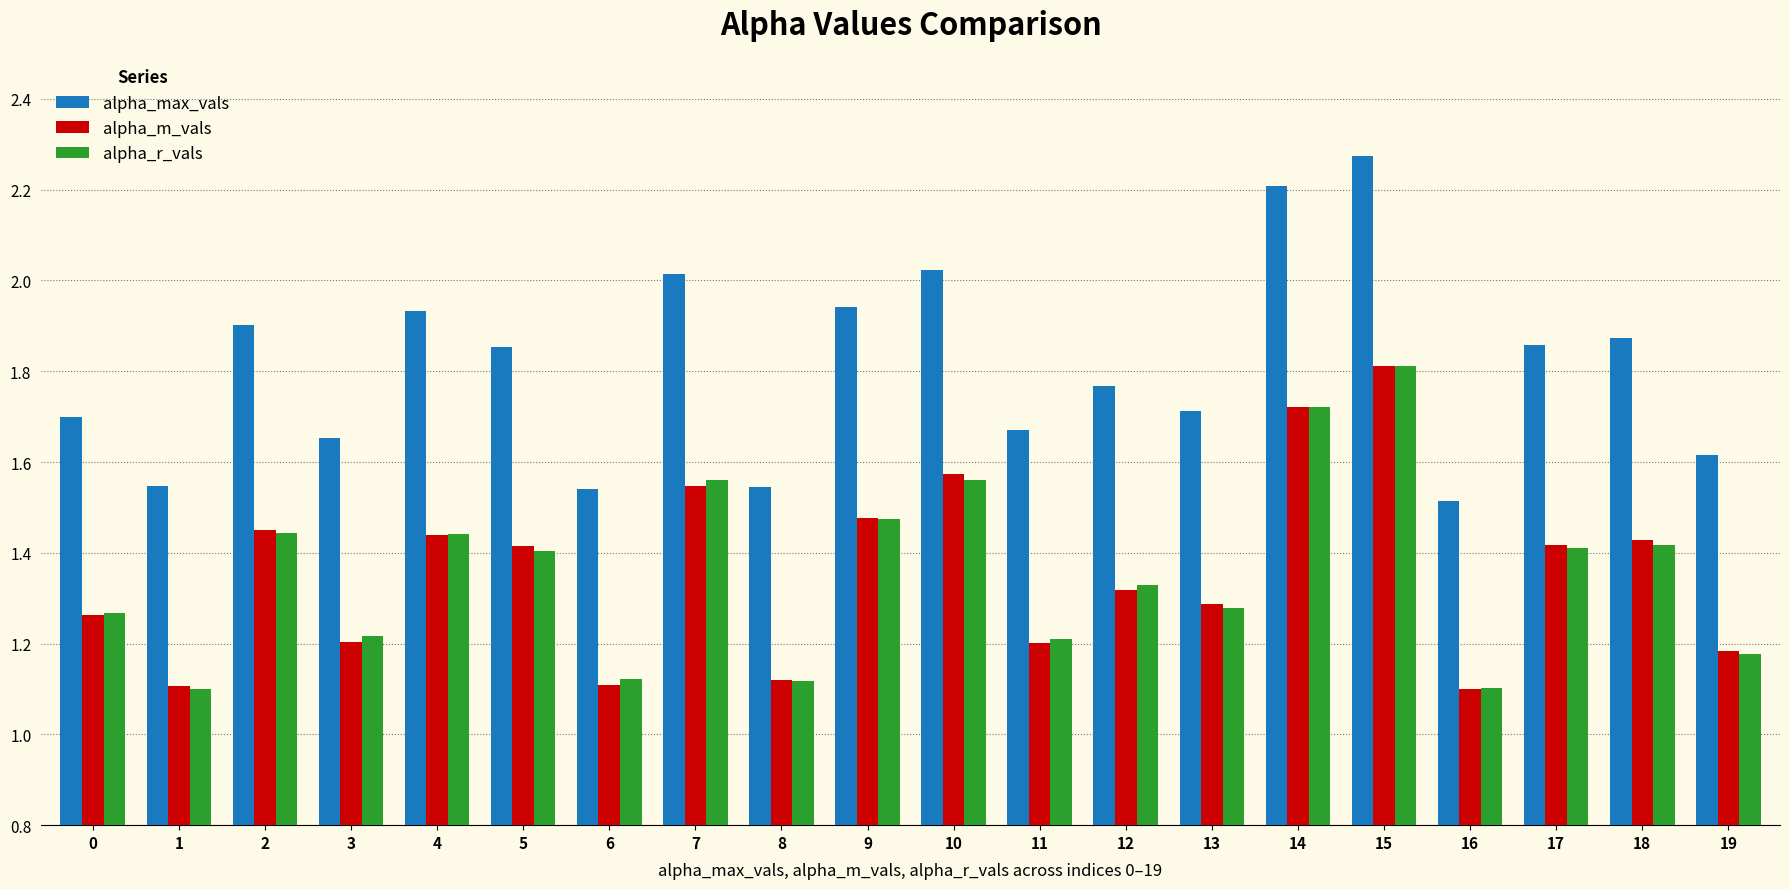

Is the value of alpha_m_vals at 17 greater than the value of alpha_max_vals at 5?

No